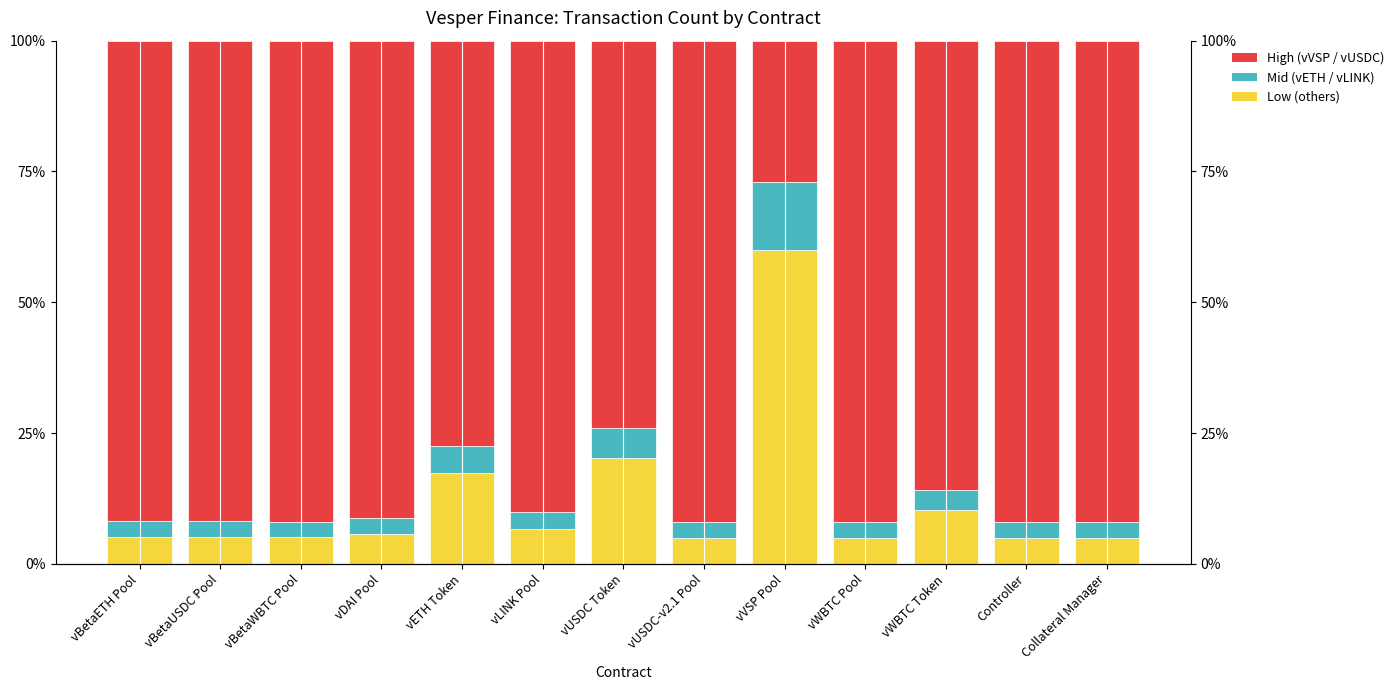

Reading right to left, extract all data points from this chart.

Txn Count (Low): 5.0	5.1	10.2	5.0	60.0	5.0	20.3	6.6	17.4	5.7	5.1	5.1	5.1
Txn Count (Mid): 3.0	3.0	4.0	3.0	13.0	3.0	5.8	3.3	5.3	3.1	3.0	3.0	3.0
Txn Count (High): 92.0	91.9	85.8	92.0	27.0	92.0	73.9	90.1	77.4	91.2	91.9	91.8	91.9